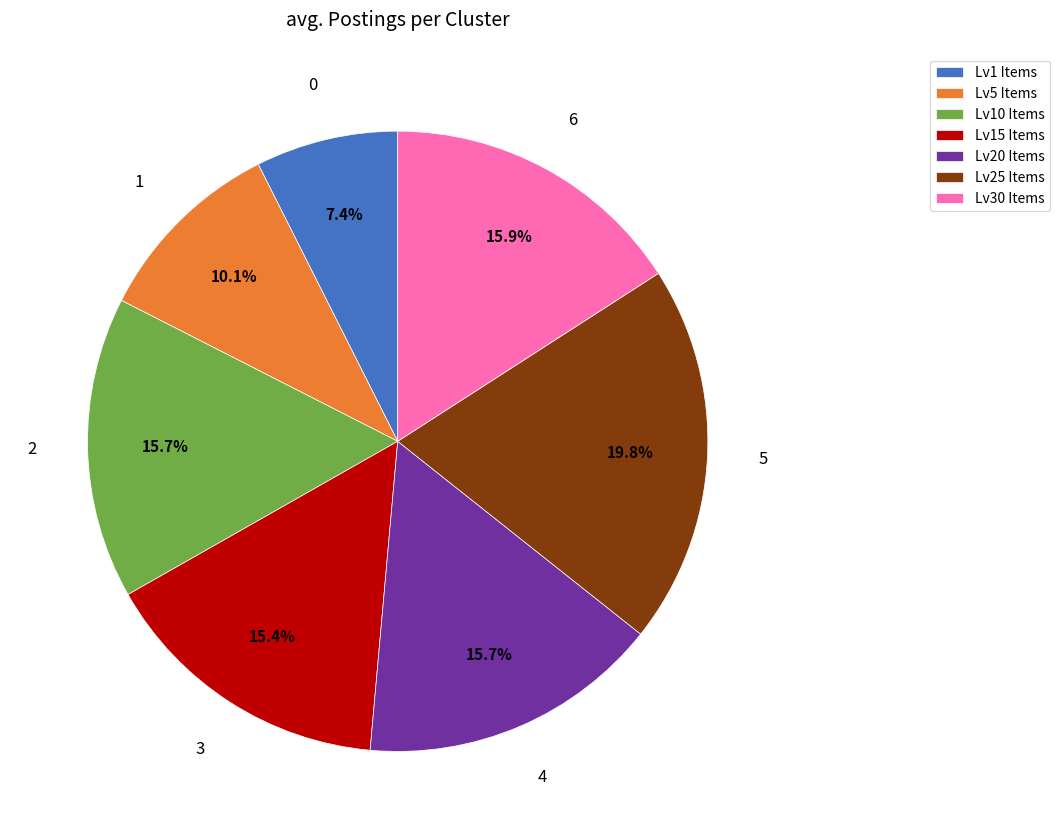

Between Lv5 Items and Lv20 Items, which is larger?

Lv20 Items